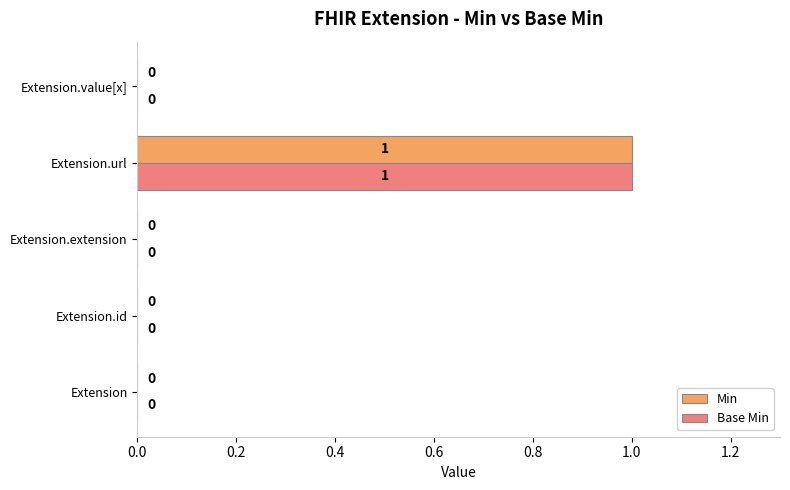

How many Base Min values are between 0 and 1?

5